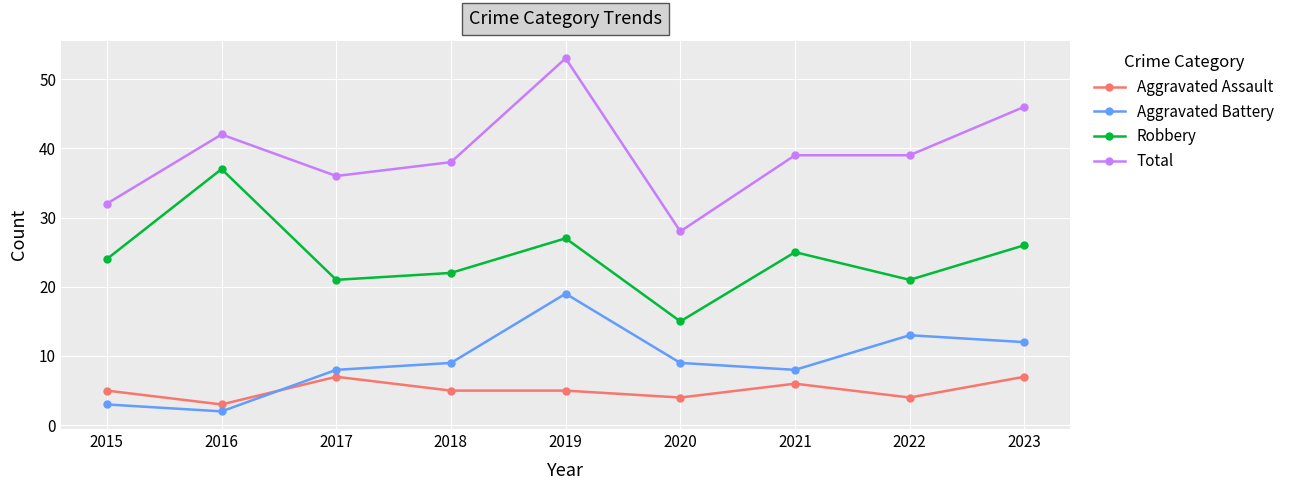

Is the value of Total at 2017 greater than the value of Aggravated Battery at 2022?

Yes